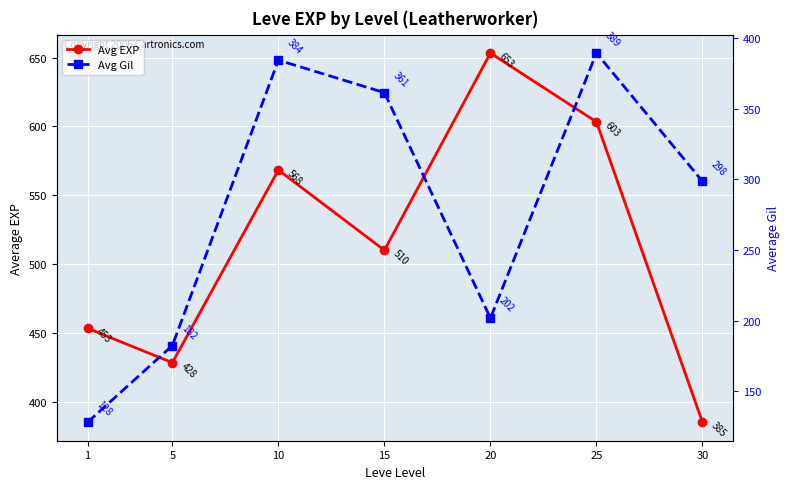

What is the smallest value displayed?

128.0